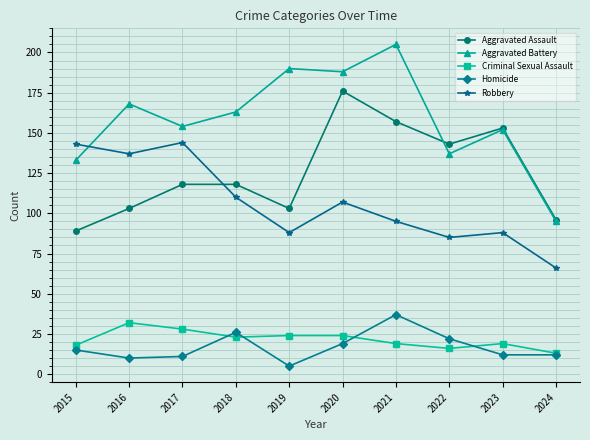

Does the chart display data point markers on the line(s)?

Yes